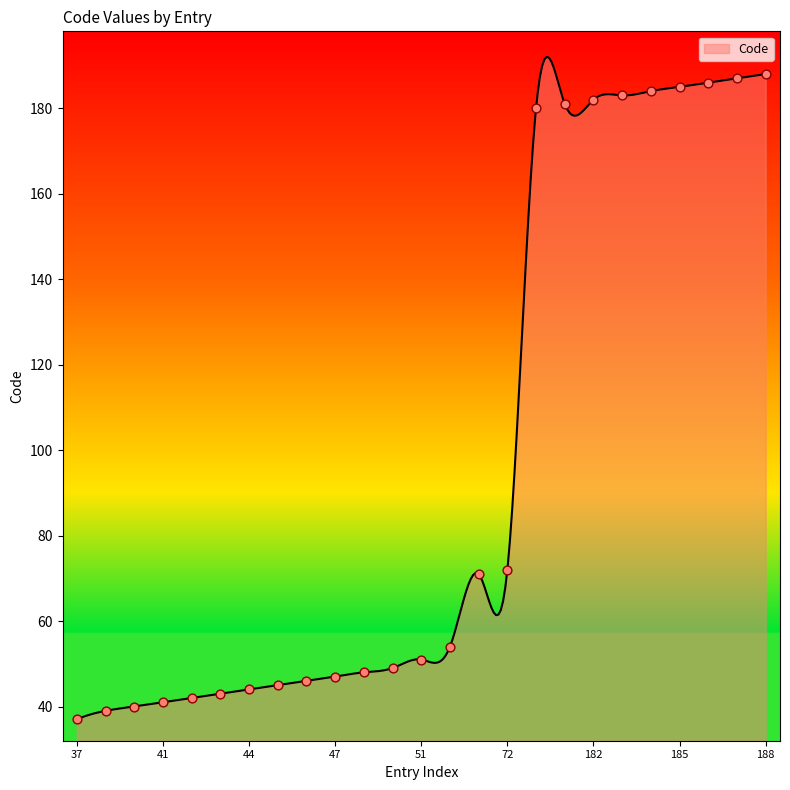

What is the change in value from 37 to 40?

+3